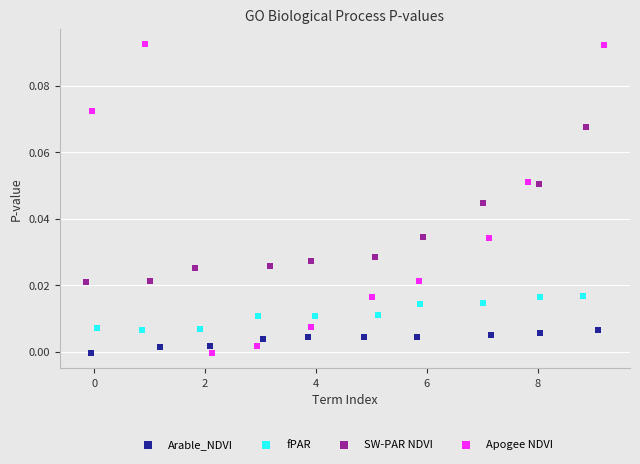

Which series has the widest spread of Y values?

Apogee NDVI